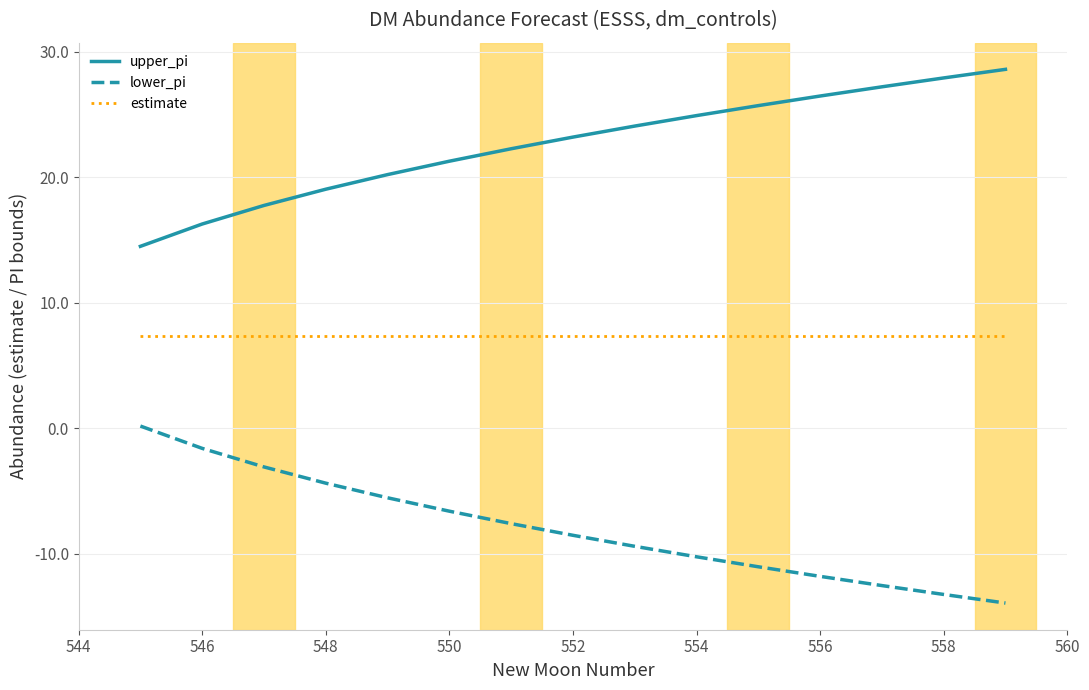

List the series in order of their peak value, lowest first.

lower_pi, estimate, upper_pi